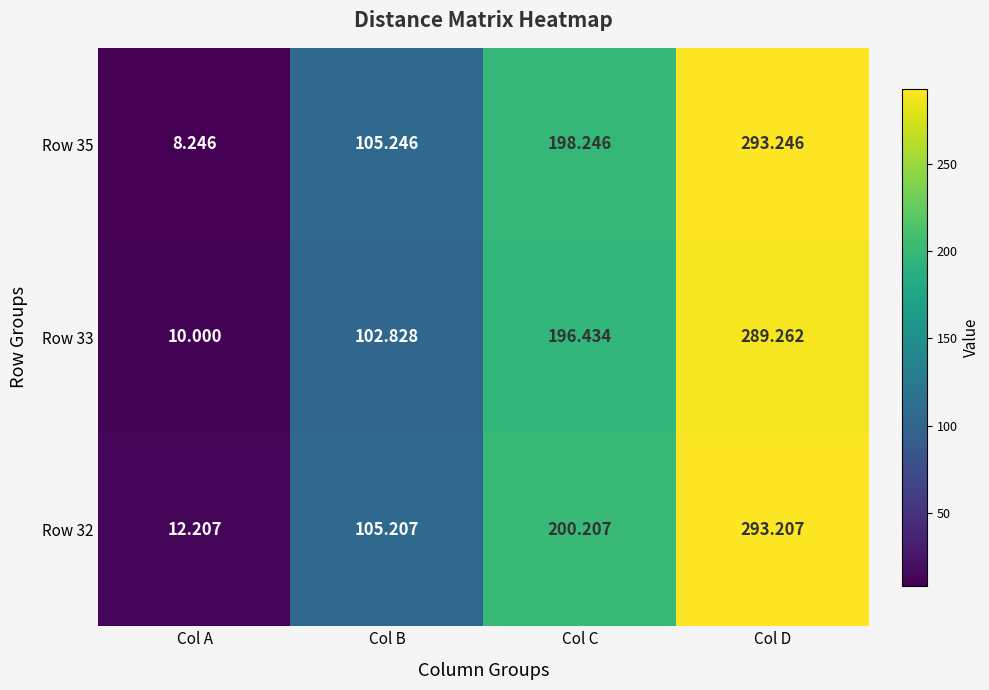

What is the difference between the highest and lowest values at Col C?

3.8